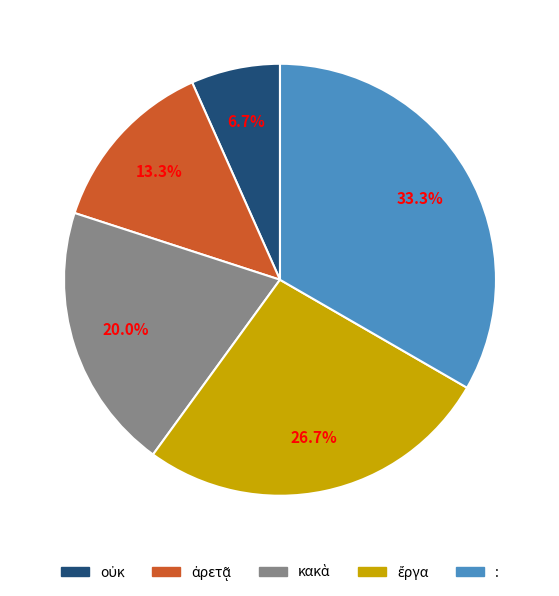

Which category has the biggest portion of the pie?

: